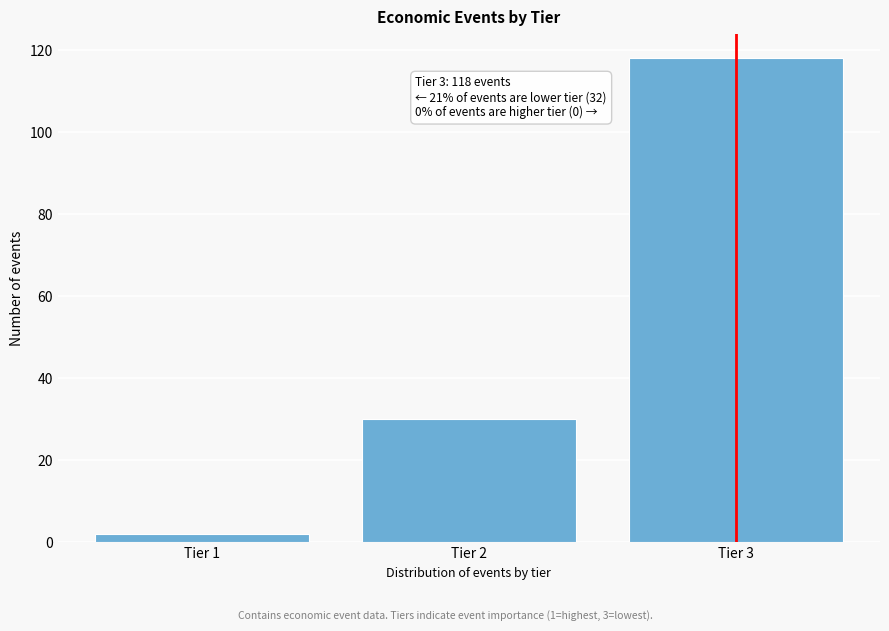

Reading right to left, transcribe all the data shown in this chart.

Tier 3=118	Tier 2=30	Tier 1=2